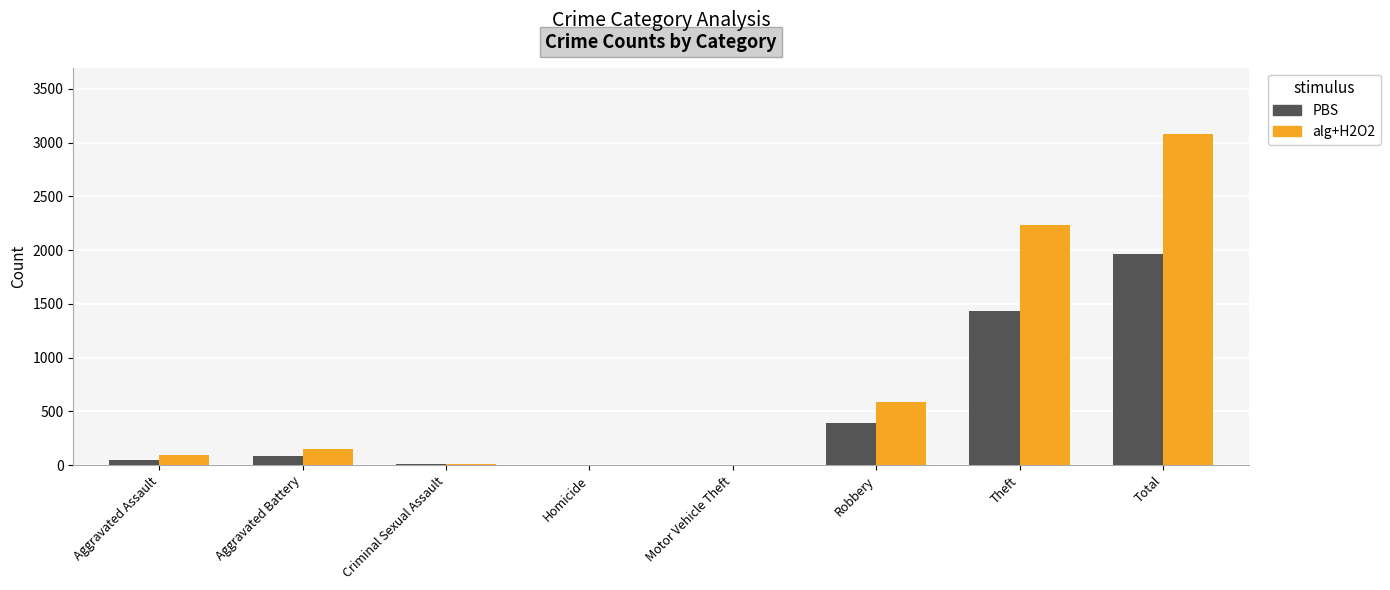

What is the sum of the alg+H2O2 values at Total and Motor Vehicle Theft?

3081